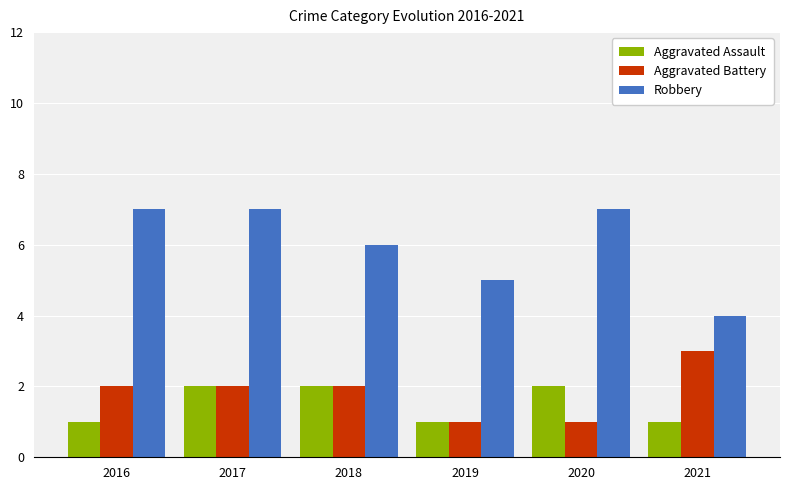

What is the value of the Aggravated Battery bar at the 5th from the left?

1